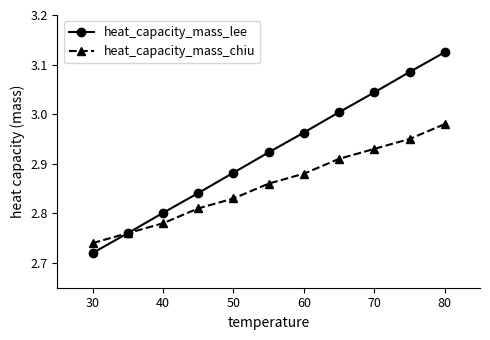

Which series has the widest spread of values?

heat_capacity_mass_lee